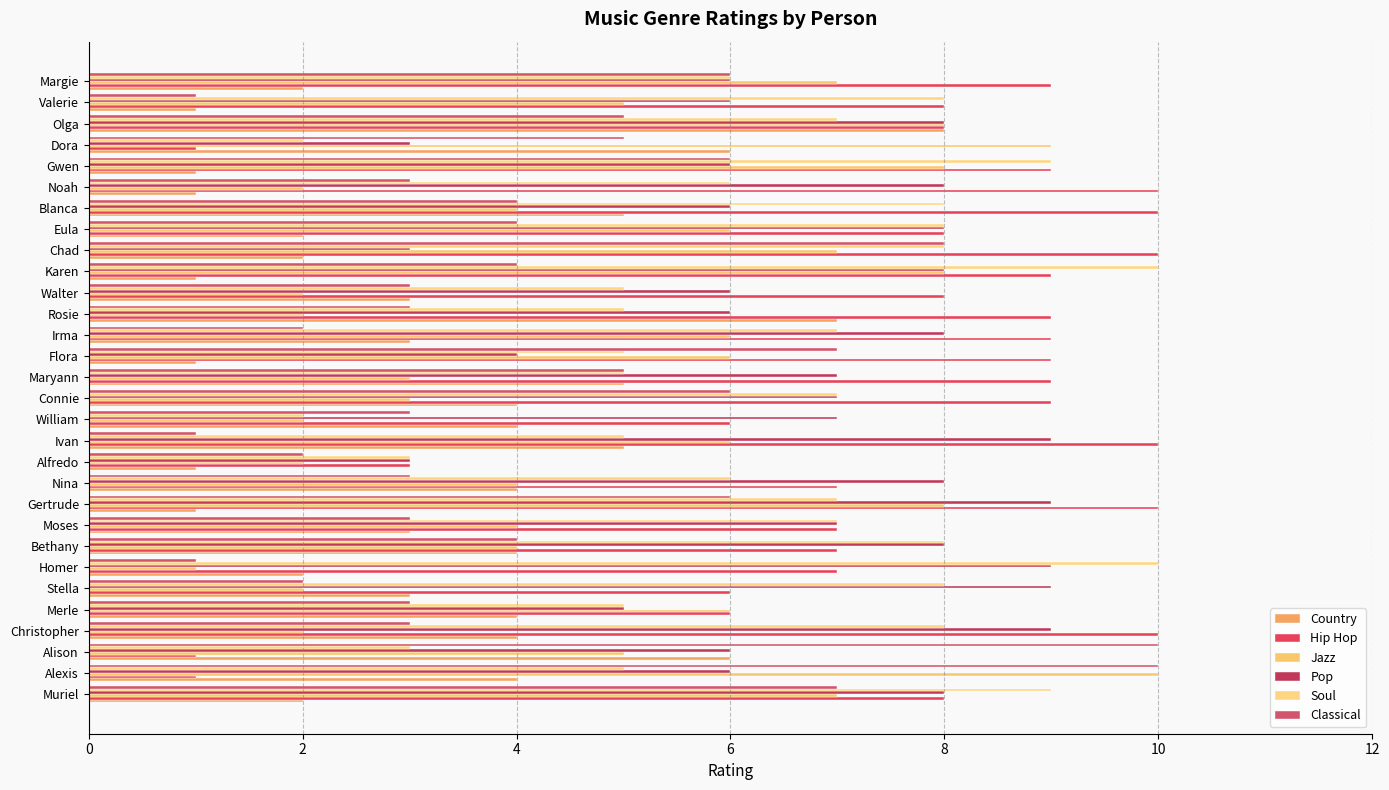

Count the number of categories in the chart.

30